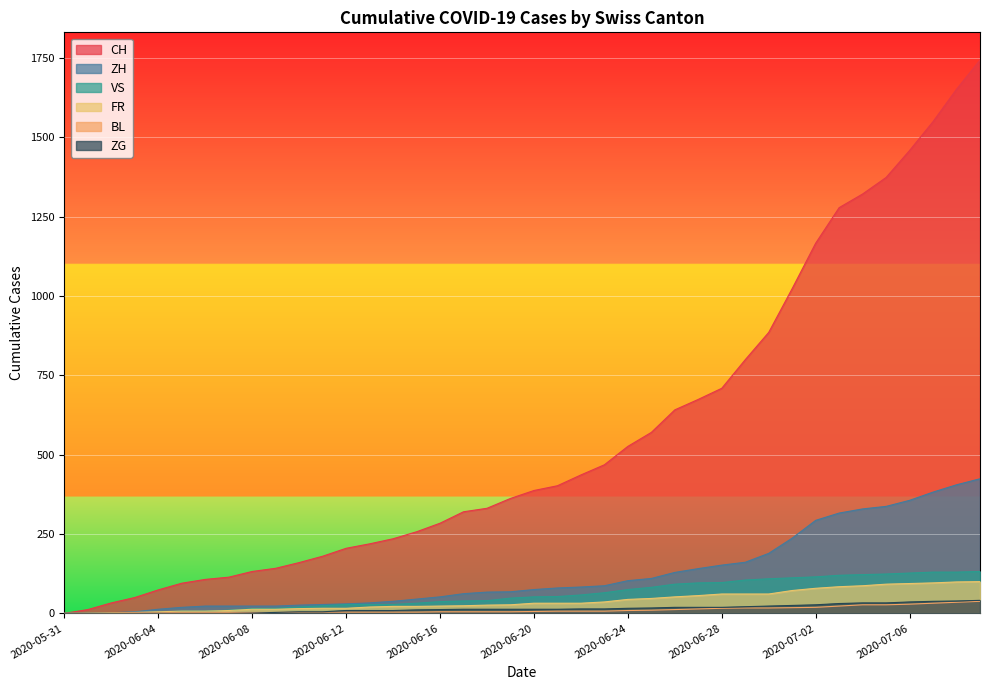

What is the label of the 19th point from the right?

2020-06-21